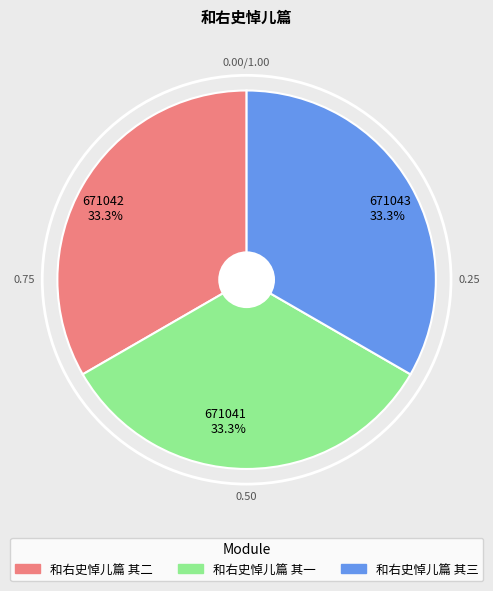

Count the number of slices in the pie.

3